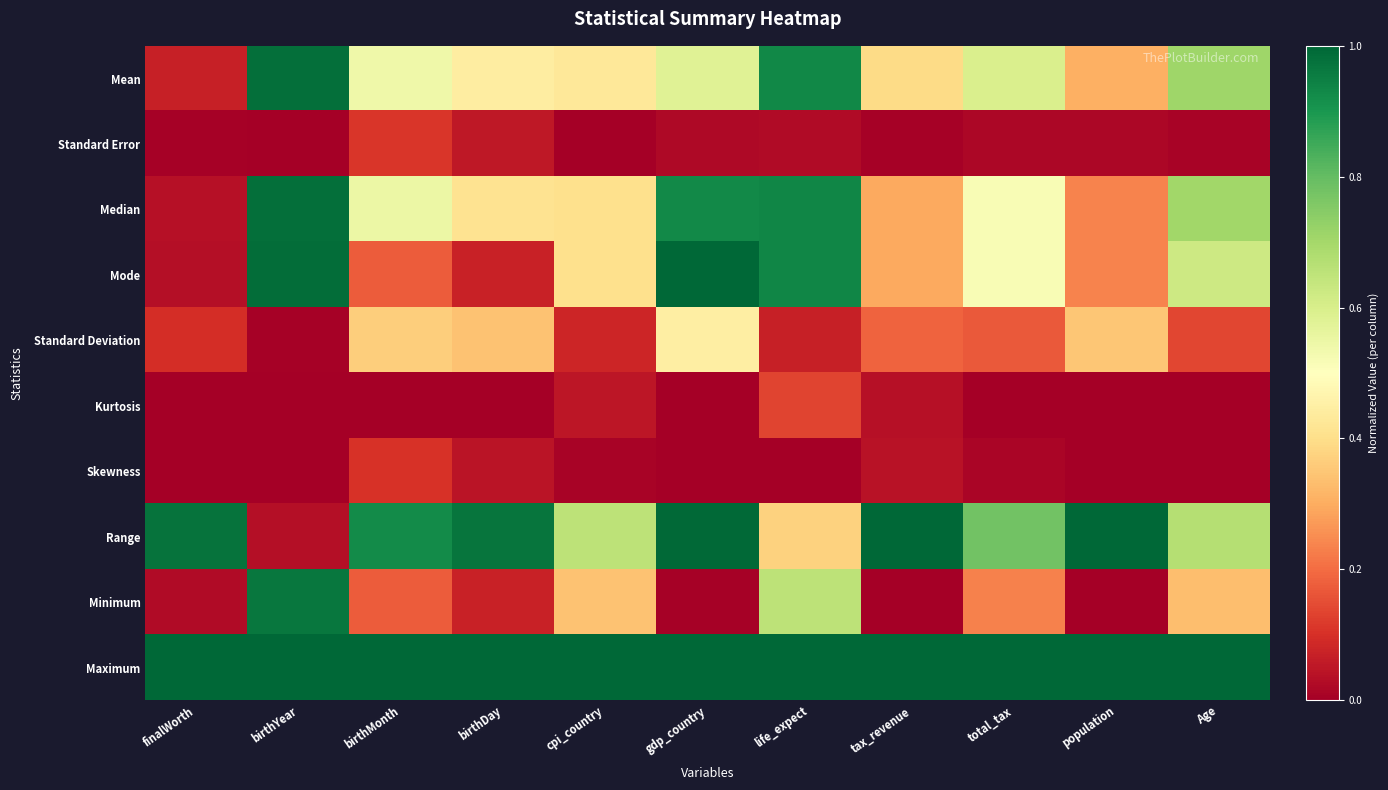

Reading left to right, extract all data points from this chart.

Mean: finalWorth=0.1	birthYear=1.0	birthMonth=0.5	birthDay=0.4	cpi_country=0.4	gdp_country=0.6	life_expect=0.9	tax_revenue=0.4	total_tax=0.6	population=0.3	Age=0.7
Standard Error: finalWorth=0.0	birthYear=0.0	birthMonth=0.1	birthDay=0.1	cpi_country=0.0	gdp_country=0.0	life_expect=0.0	tax_revenue=0.0	total_tax=0.0	population=0.0	Age=0.0
Median: finalWorth=0.0	birthYear=1.0	birthMonth=0.5	birthDay=0.4	cpi_country=0.4	gdp_country=0.9	life_expect=0.9	tax_revenue=0.3	total_tax=0.5	population=0.2	Age=0.7
Mode: finalWorth=0.0	birthYear=1.0	birthMonth=0.2	birthDay=0.1	cpi_country=0.4	gdp_country=1.0	life_expect=0.9	tax_revenue=0.3	total_tax=0.5	population=0.2	Age=0.6
Standard Deviation: finalWorth=0.1	birthYear=0.0	birthMonth=0.4	birthDay=0.3	cpi_country=0.1	gdp_country=0.4	life_expect=0.1	tax_revenue=0.2	total_tax=0.2	population=0.4	Age=0.1
Kurtosis: finalWorth=0.0	birthYear=0.0	birthMonth=0.0	birthDay=0.0	cpi_country=0.0	gdp_country=0.0	life_expect=0.1	tax_revenue=0.0	total_tax=0.0	population=0.0	Age=0.0
Skewness: finalWorth=0.0	birthYear=0.0	birthMonth=0.1	birthDay=0.0	cpi_country=0.0	gdp_country=0.0	life_expect=0.0	tax_revenue=0.0	total_tax=0.0	population=0.0	Age=0.0
Range: finalWorth=1.0	birthYear=0.0	birthMonth=0.9	birthDay=1.0	cpi_country=0.7	gdp_country=1.0	life_expect=0.4	tax_revenue=1.0	total_tax=0.8	population=1.0	Age=0.7
Minimum: finalWorth=0.0	birthYear=1.0	birthMonth=0.2	birthDay=0.1	cpi_country=0.3	gdp_country=0.0	life_expect=0.7	tax_revenue=0.0	total_tax=0.2	population=0.0	Age=0.3
Maximum: finalWorth=1.0	birthYear=1.0	birthMonth=1.0	birthDay=1.0	cpi_country=1.0	gdp_country=1.0	life_expect=1.0	tax_revenue=1.0	total_tax=1.0	population=1.0	Age=1.0